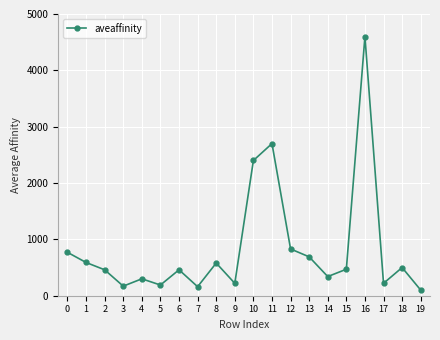

Between 0 and 16, which is larger?

16